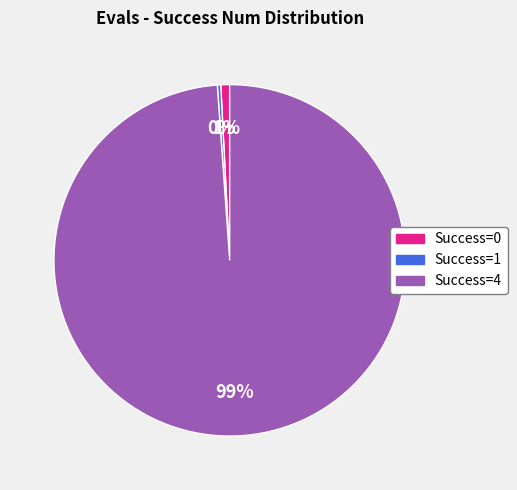

To the nearest percent, what is the difference between the largest and smallest slice percentages?

99%